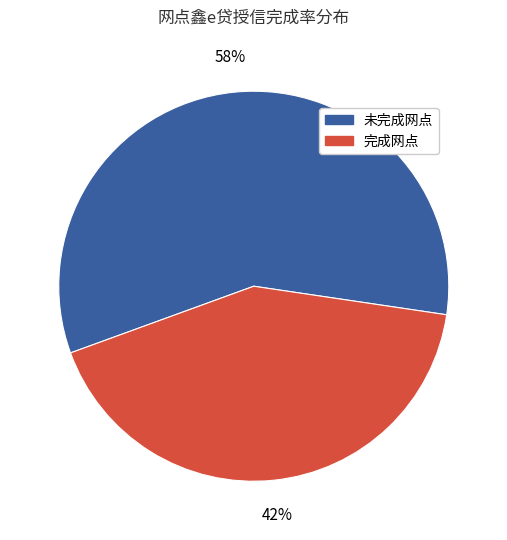

Does any single category account for the majority?

Yes